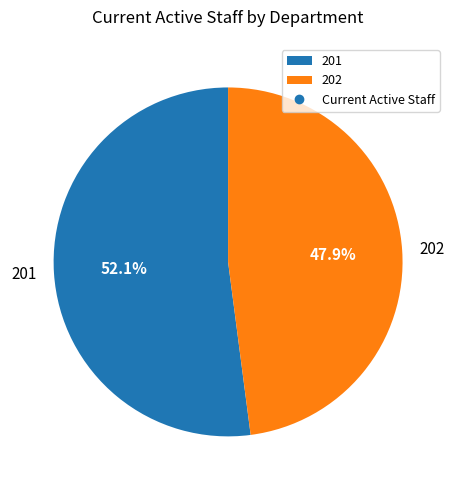

What is the majority slice?

201